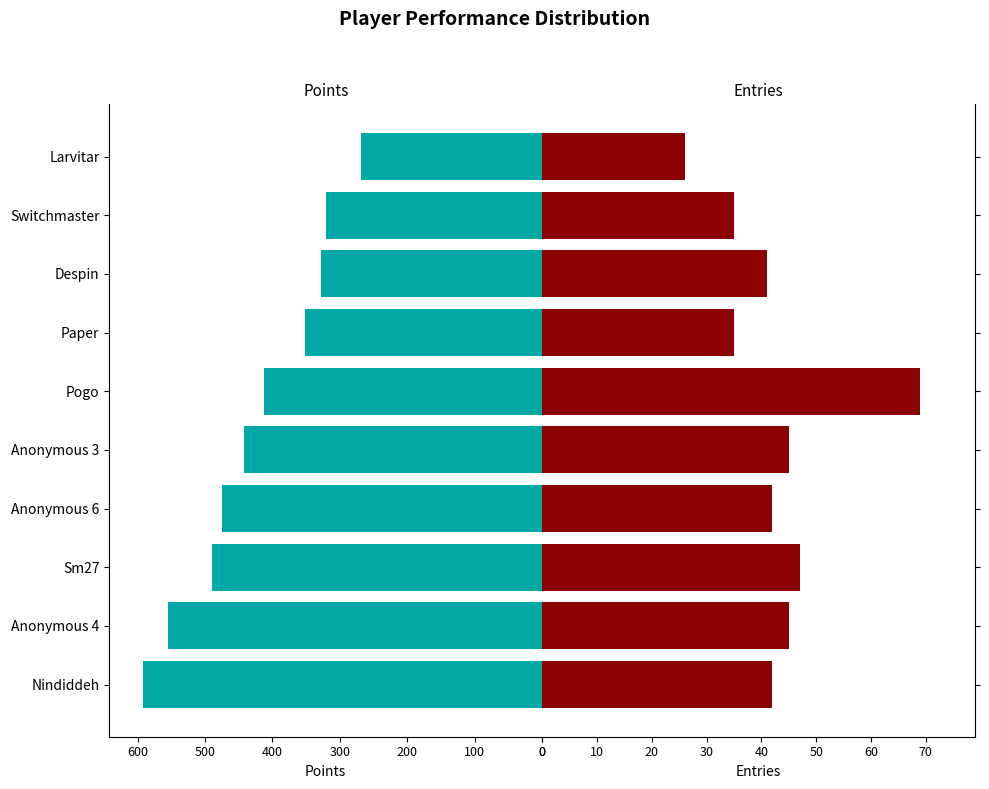

At how many categories does at least one series exceed 369?

6